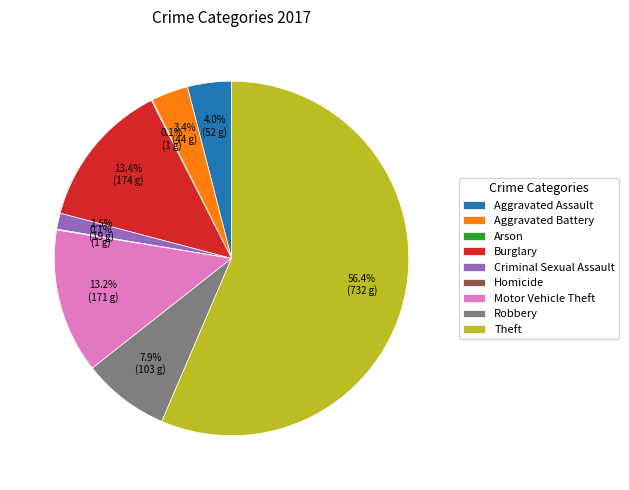

Is the sum of Robbery and Criminal Sexual Assault greater than half?

No